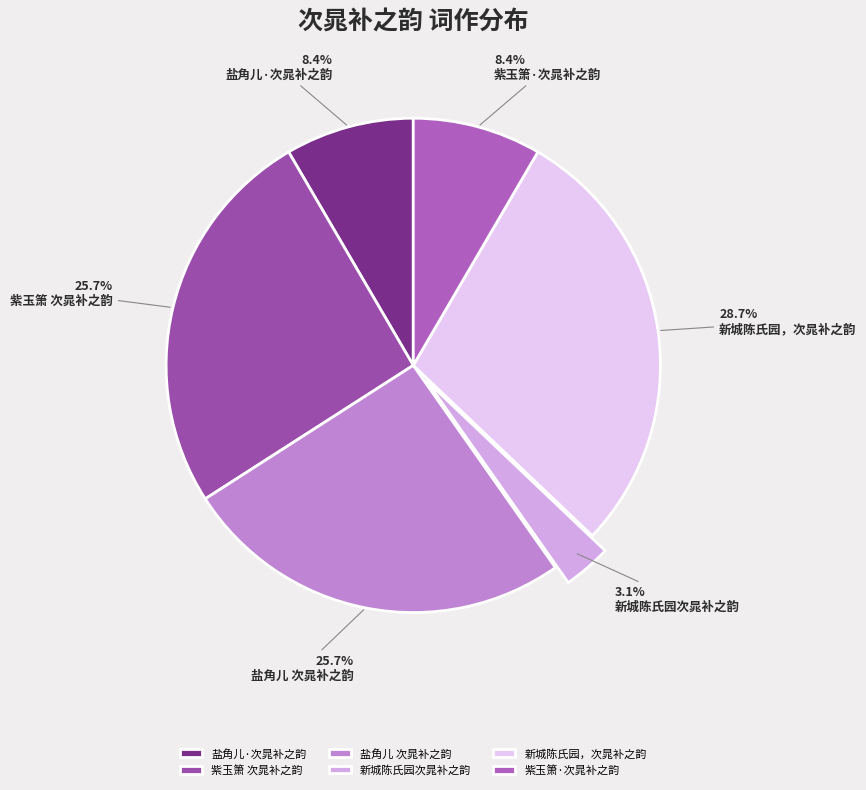

What is the ratio of the value at 新城陈氏园，次晁补之韵 to the value at 新城陈氏园次晁补之韵?

9.1